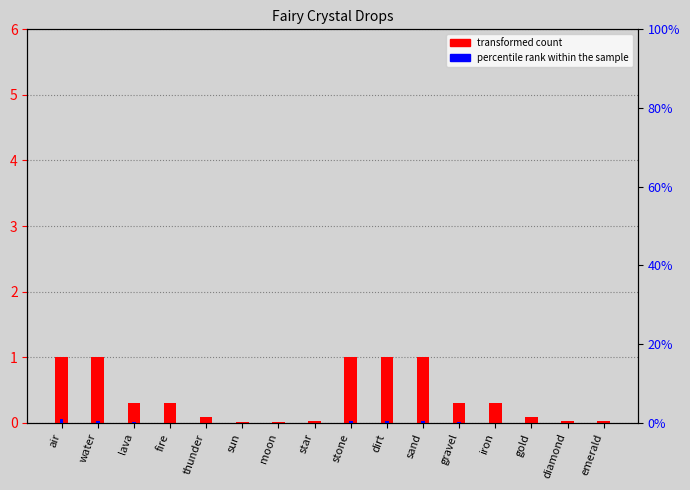

What position from the left is water?

2